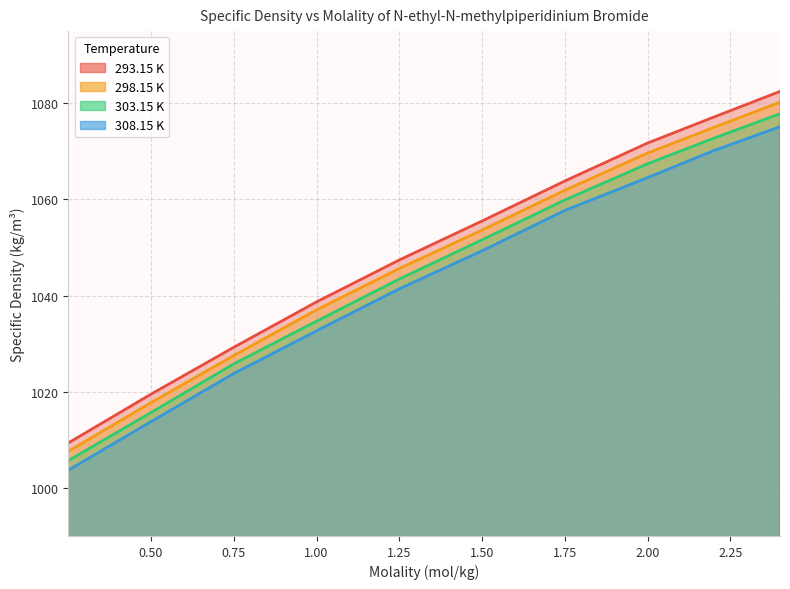

What are all the series names shown in the legend?

293.15 K, 298.15 K, 303.15 K, 308.15 K